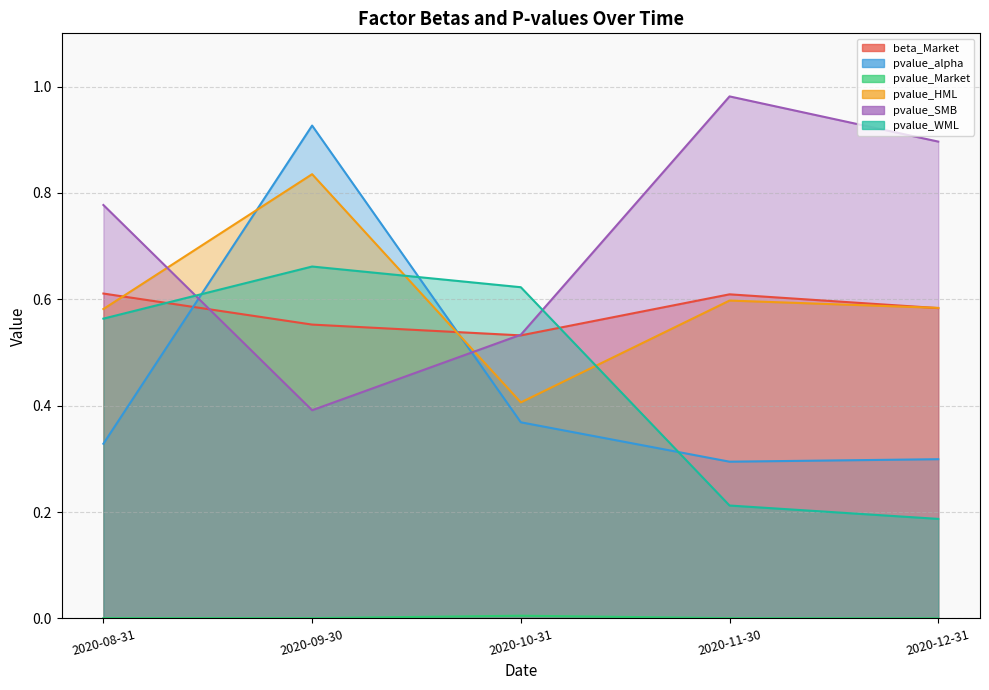

Is the value of pvalue_SMB at 2020-12-31 greater than the value of pvalue_HML at 2020-10-31?

Yes